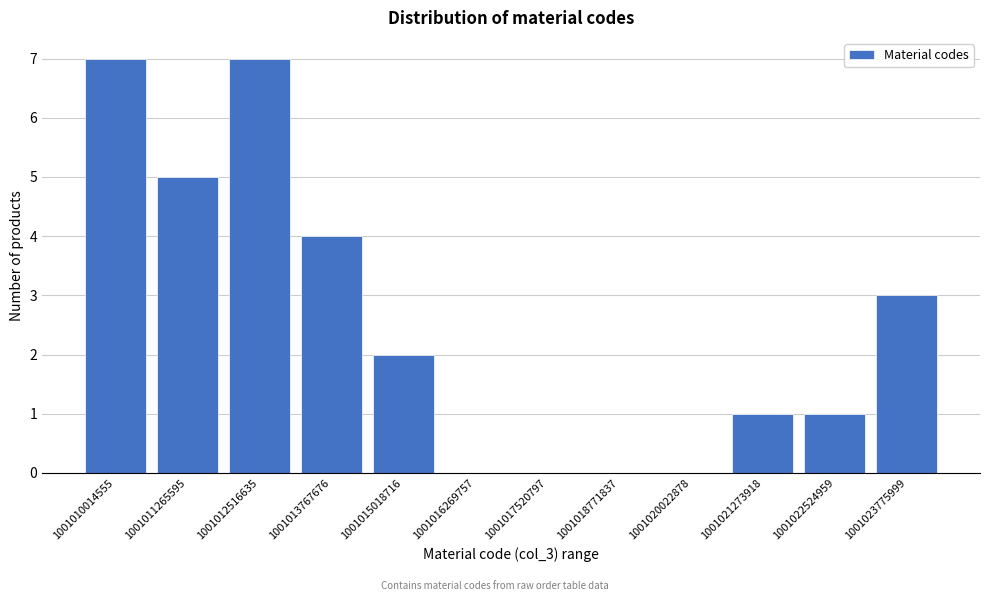

Reading right to left, extract all data points from this chart.

1001023775999=3	1001022524959=1	1001021273918=1	1001020022878=0	1001018771837=0	1001017520797=0	1001016269757=0	1001015018716=2	1001013767676=4	1001012516635=7	1001011265595=5	1001010014555=7